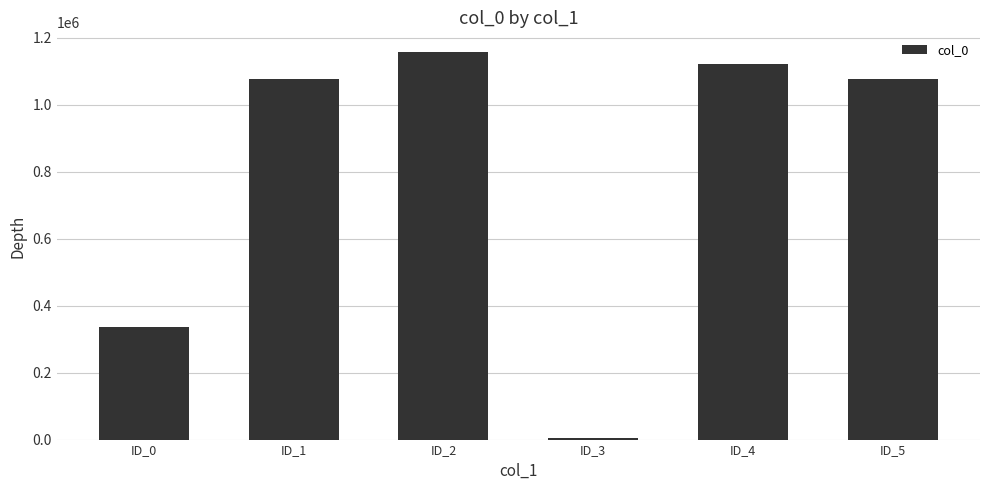

What value does the data have at ID_2, to the nearest 10?

1158770